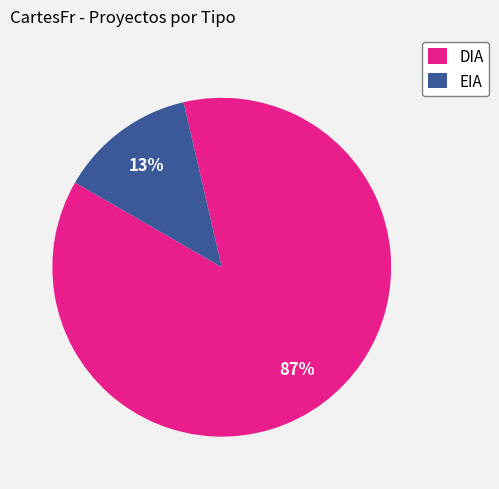

Is there any slice that represents more than half of the pie?

Yes